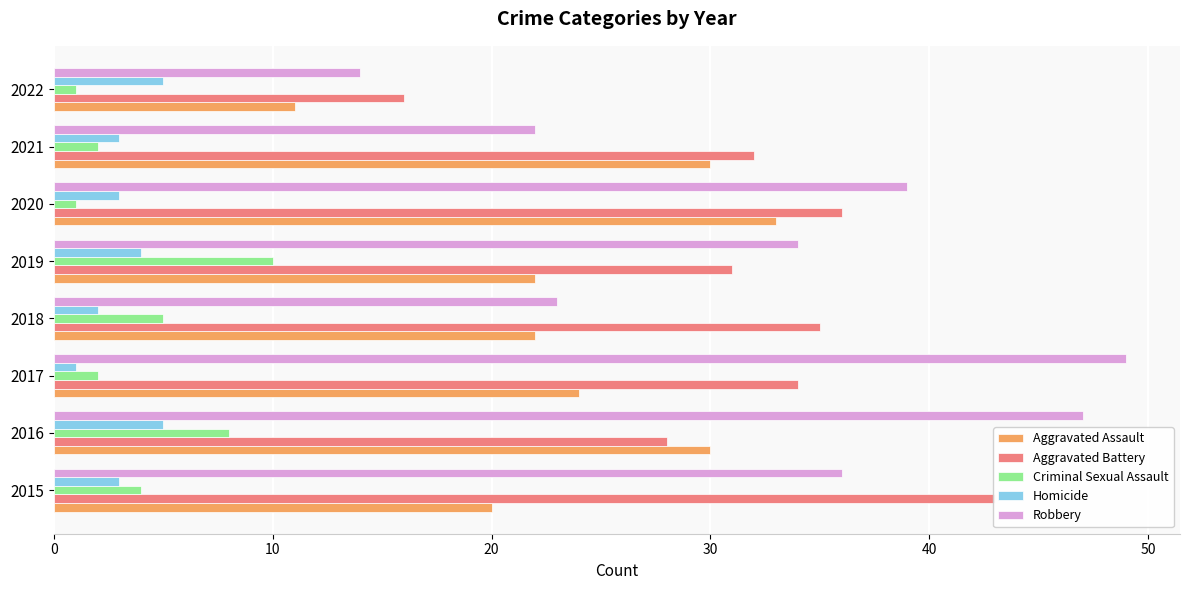

Between 2021 and 2017, which is larger?

2021